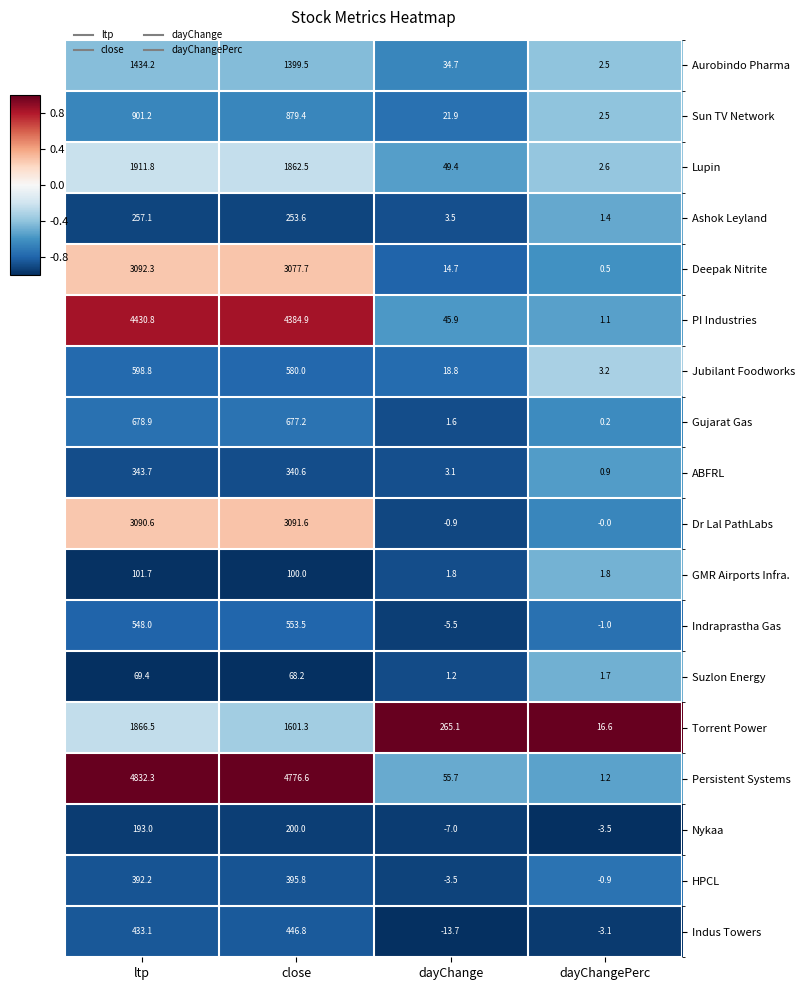

What value does the Deepak Nitrite series have at dayChange?

14.7